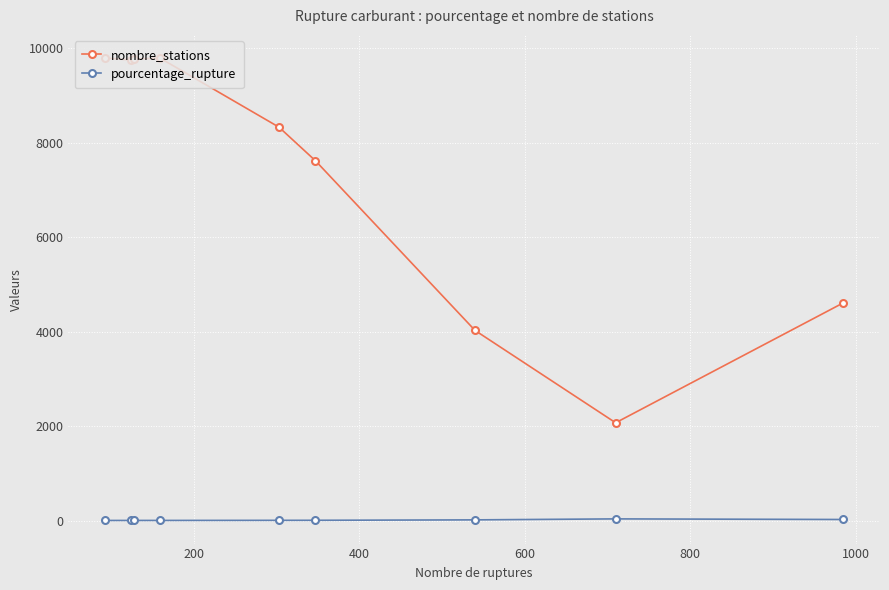

True or false: pourcentage_rupture and nombre_stations cross at least once.

False